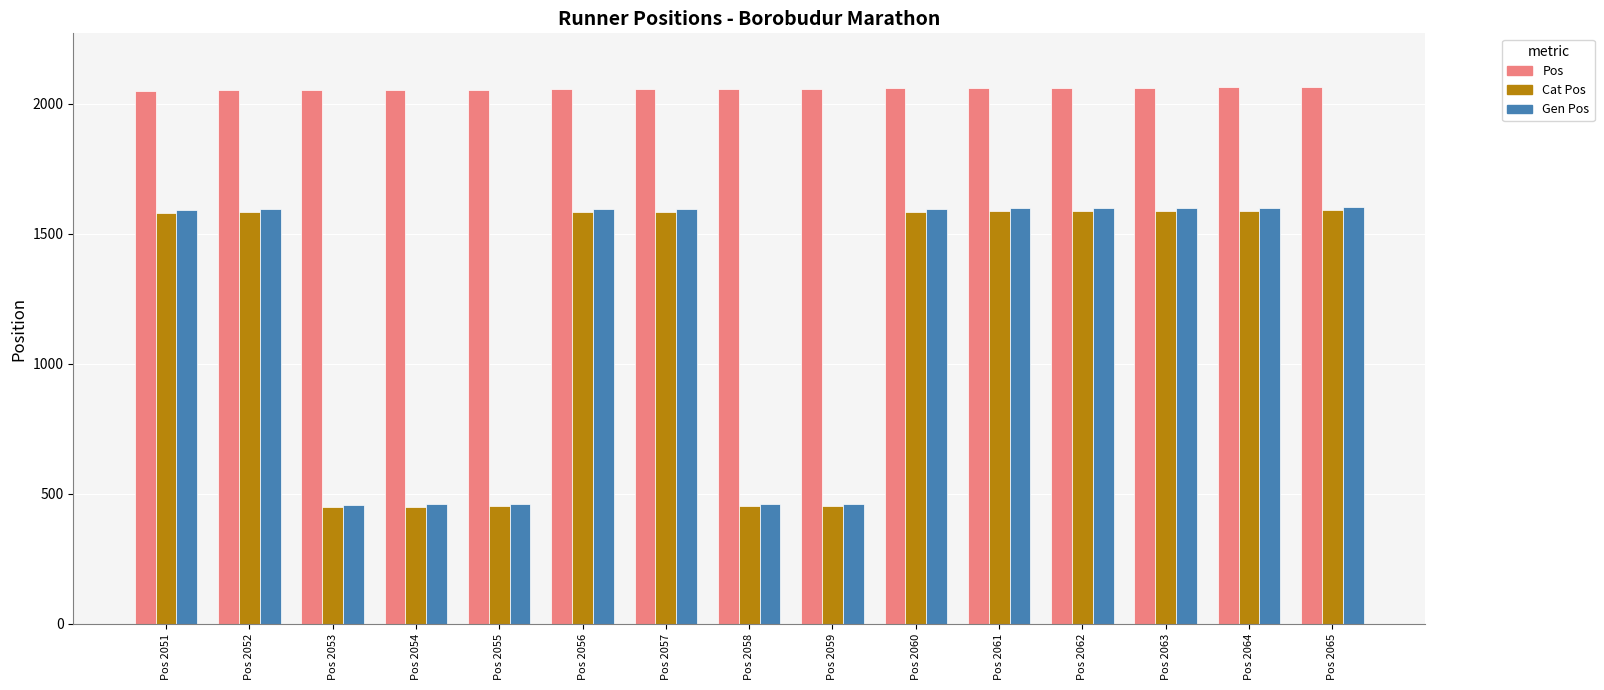

What is the value of the Cat Pos bar at the 12th from the left?

1588